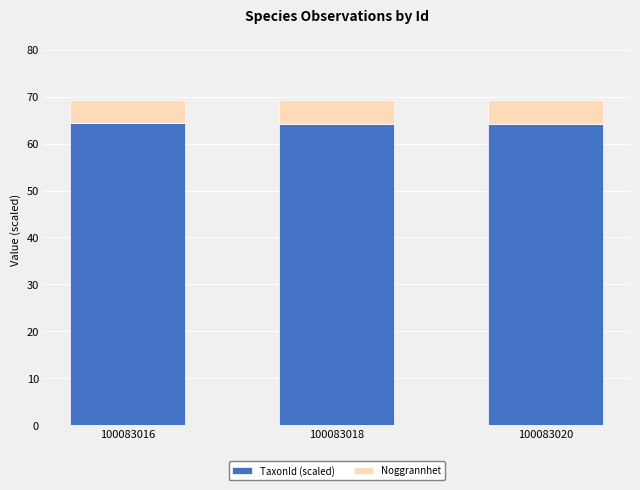

The TaxonId (scaled) series shows 64.4 at 100083016. True or false?

True